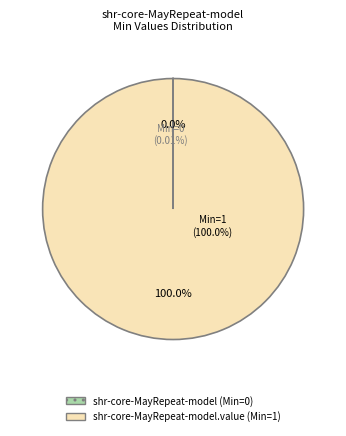

What is the largest slice in the pie chart?

shr-core-MayRepeat-model.value